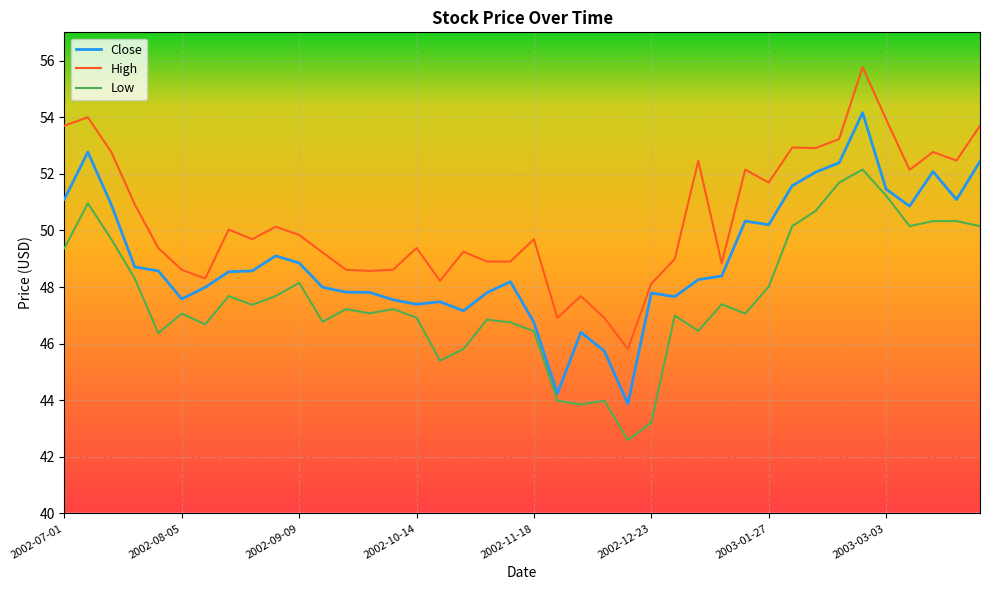

What is the maximum value for Close?

54.2